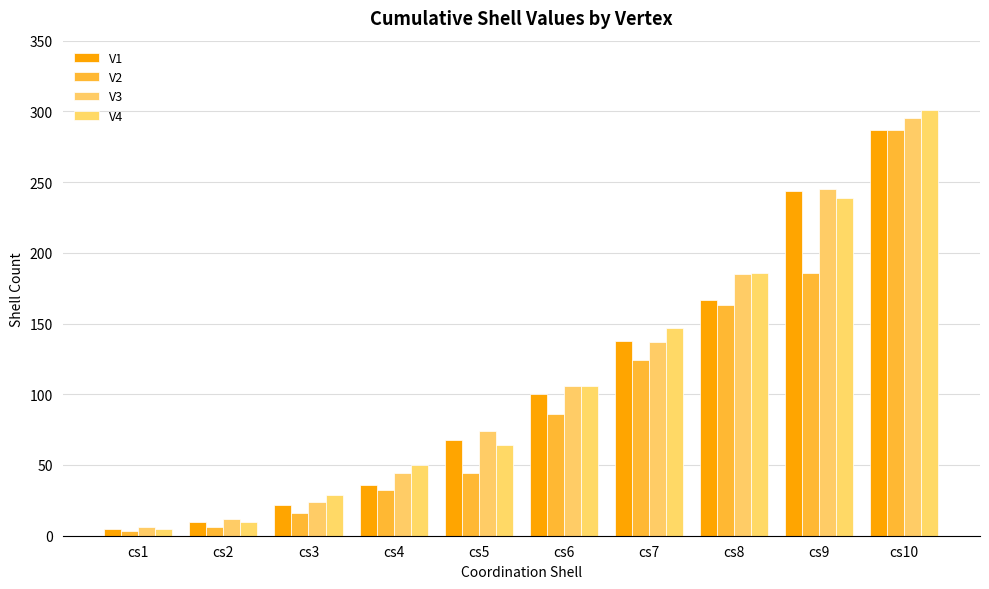

How many data points does each series have?

10